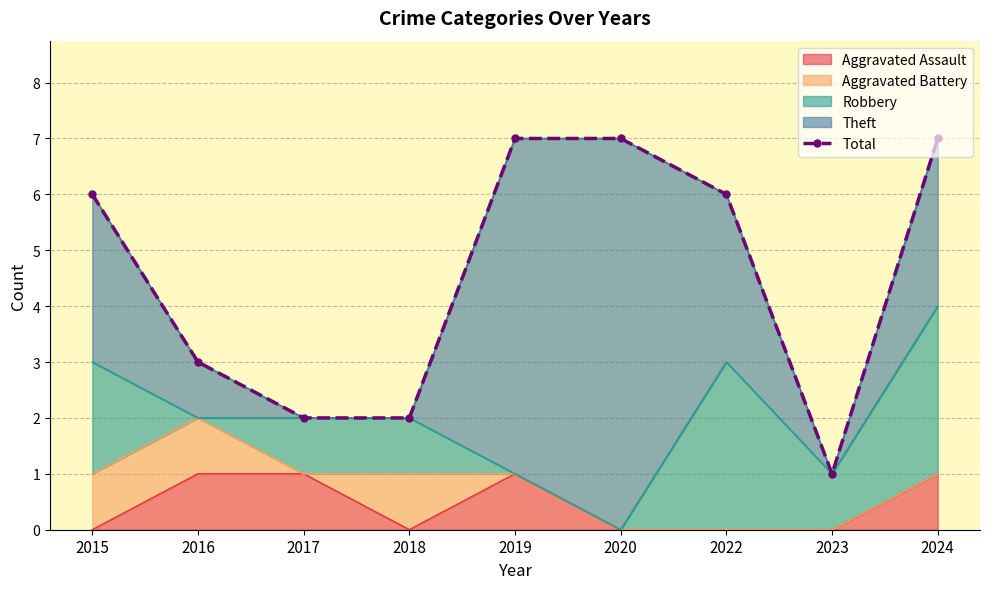

Reading left to right, transcribe all the data shown in this chart.

6	3	2	2	7	7	6	1	7